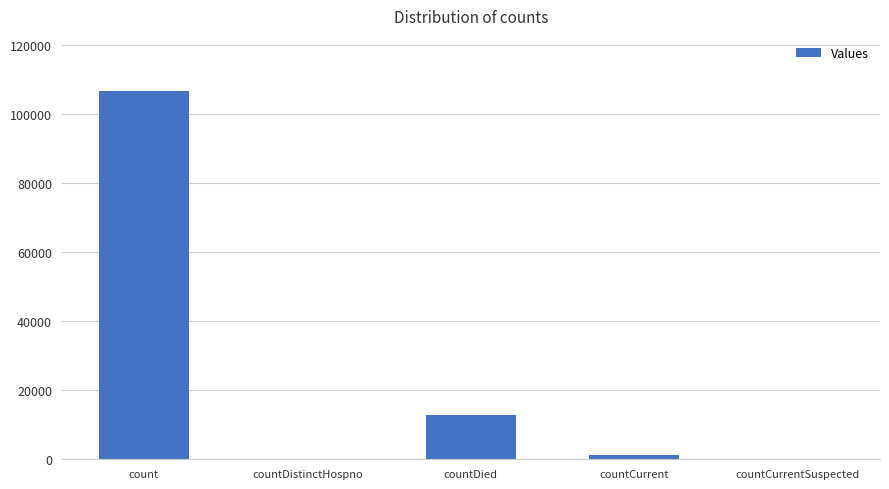

Where is the data nearest to the value 53278?

countDied